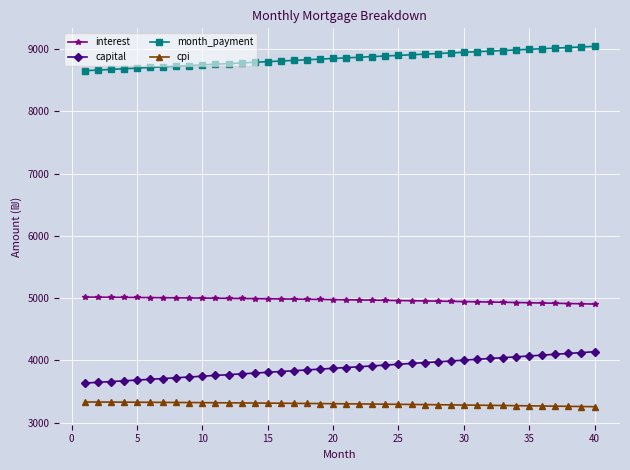

True or false: cpi and month_payment cross at least once.

False